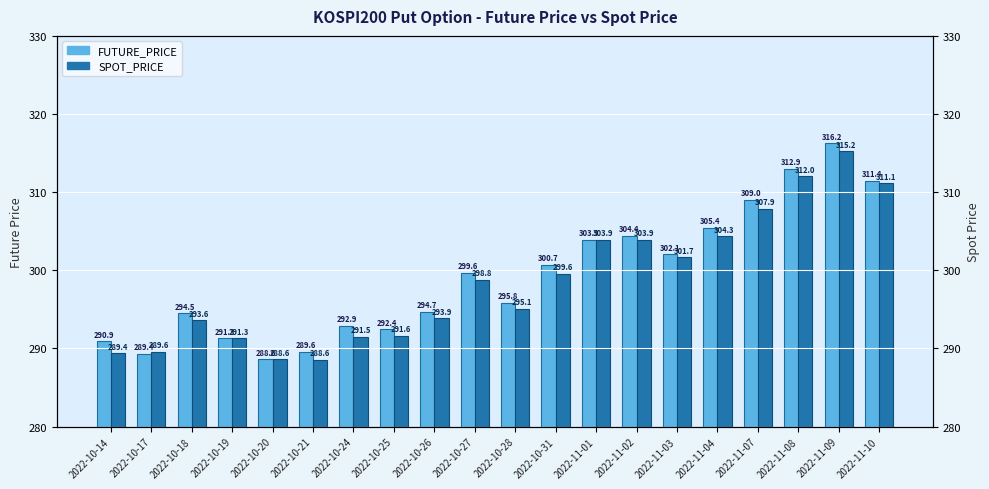

Reading right to left, extract all data points from this chart.

FUTURE_PRICE: 2022-11-10=311.4	2022-11-09=316.2	2022-11-08=312.9	2022-11-07=309.0	2022-11-04=305.4	2022-11-03=302.1	2022-11-02=304.4	2022-11-01=303.9	2022-10-31=300.7	2022-10-28=295.8	2022-10-27=299.6	2022-10-26=294.7	2022-10-25=292.4	2022-10-24=292.9	2022-10-21=289.6	2022-10-20=288.6	2022-10-19=291.3	2022-10-18=294.5	2022-10-17=289.4	2022-10-14=290.9
SPOT_PRICE: 2022-11-10=311.1	2022-11-09=315.2	2022-11-08=312.0	2022-11-07=307.9	2022-11-04=304.3	2022-11-03=301.7	2022-11-02=303.9	2022-11-01=303.9	2022-10-31=299.6	2022-10-28=295.1	2022-10-27=298.8	2022-10-26=293.9	2022-10-25=291.6	2022-10-24=291.5	2022-10-21=288.6	2022-10-20=288.6	2022-10-19=291.3	2022-10-18=293.6	2022-10-17=289.6	2022-10-14=289.4